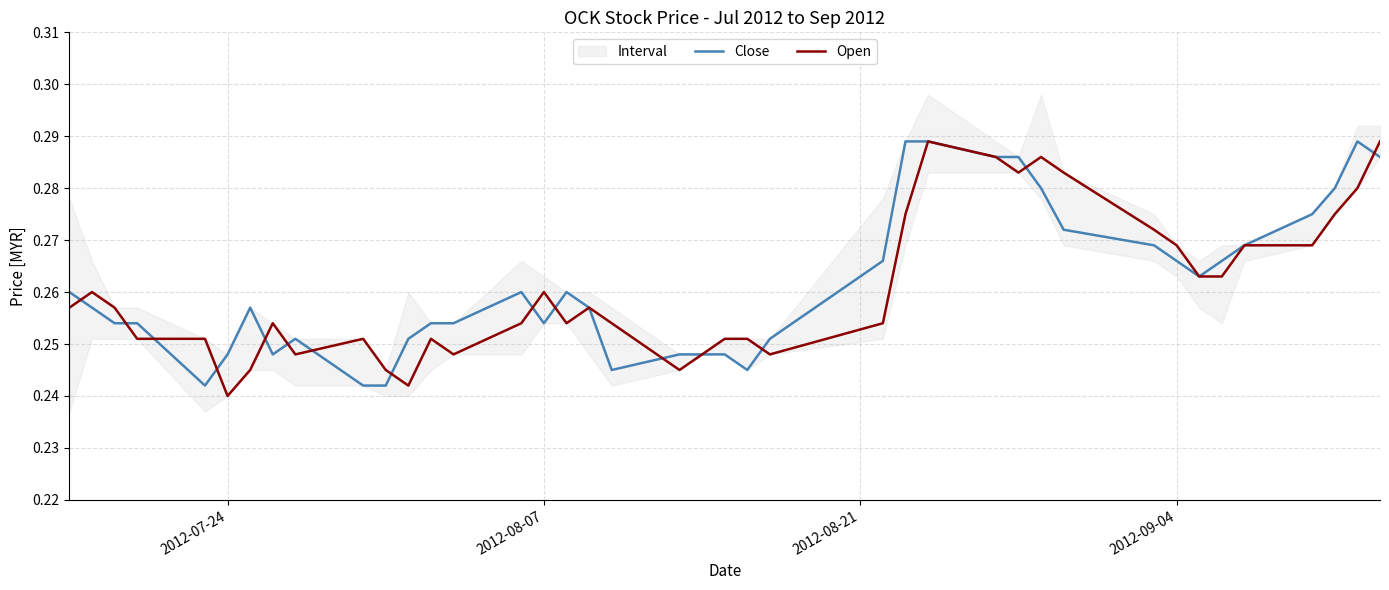

After their last crossing, which series has the higher values: Close or Open?

Open